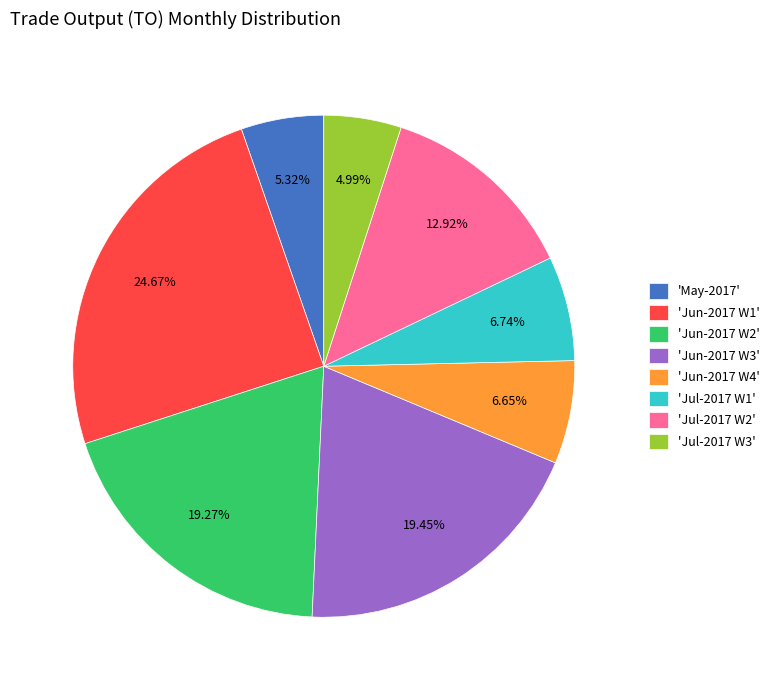

Is there any slice that represents more than half of the pie?

No